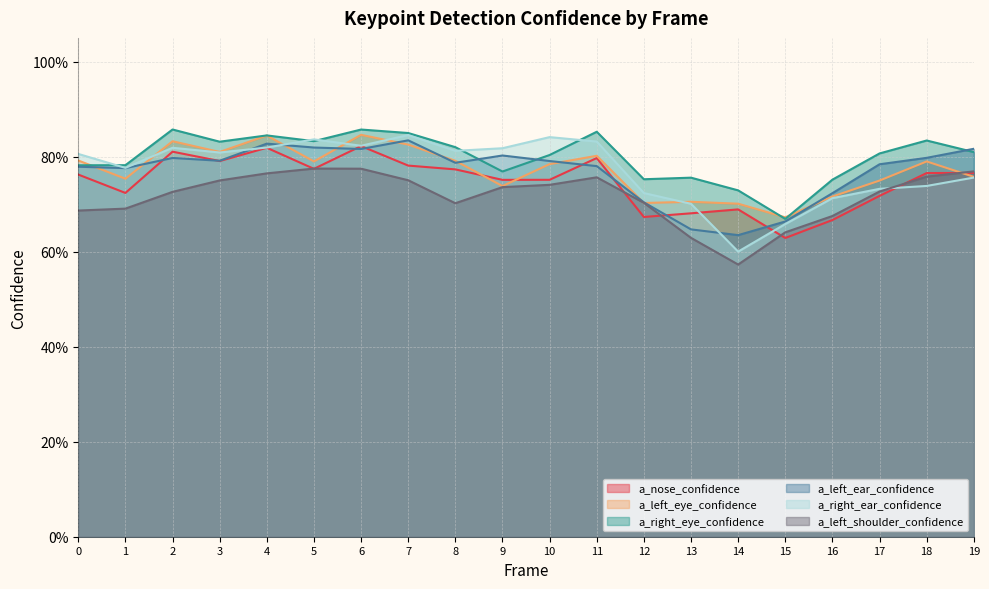

What is the difference between the maximum and minimum values in the a_nose_confidence series?

0.2